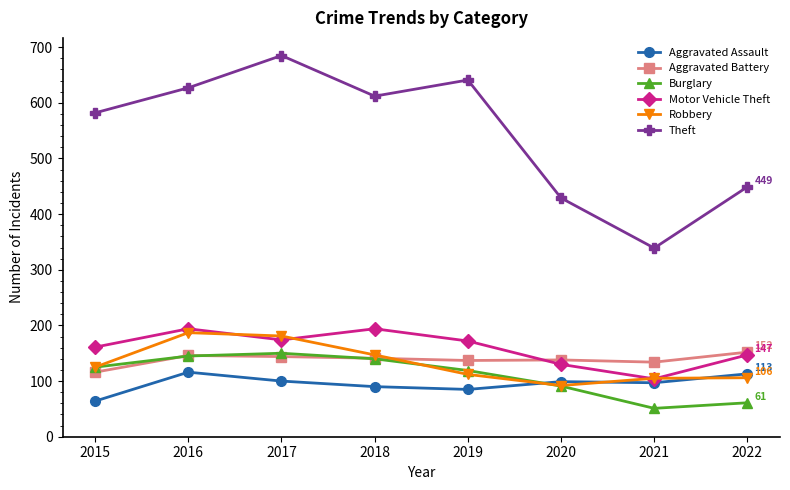

Is this an area chart (filled region under the line)?

No